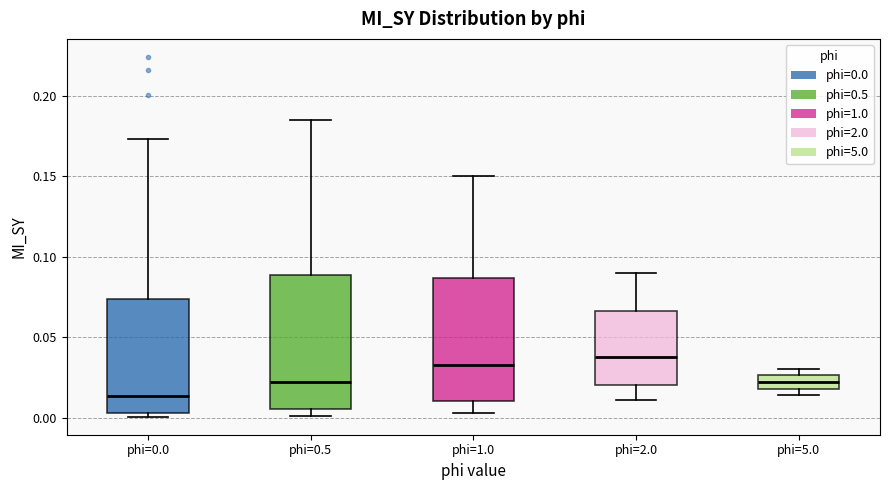

Where is the lower edge of the box for phi=1.0 on the y-axis? The values are not printed on the chart, so give them approximately, as read against the axis.

0.010